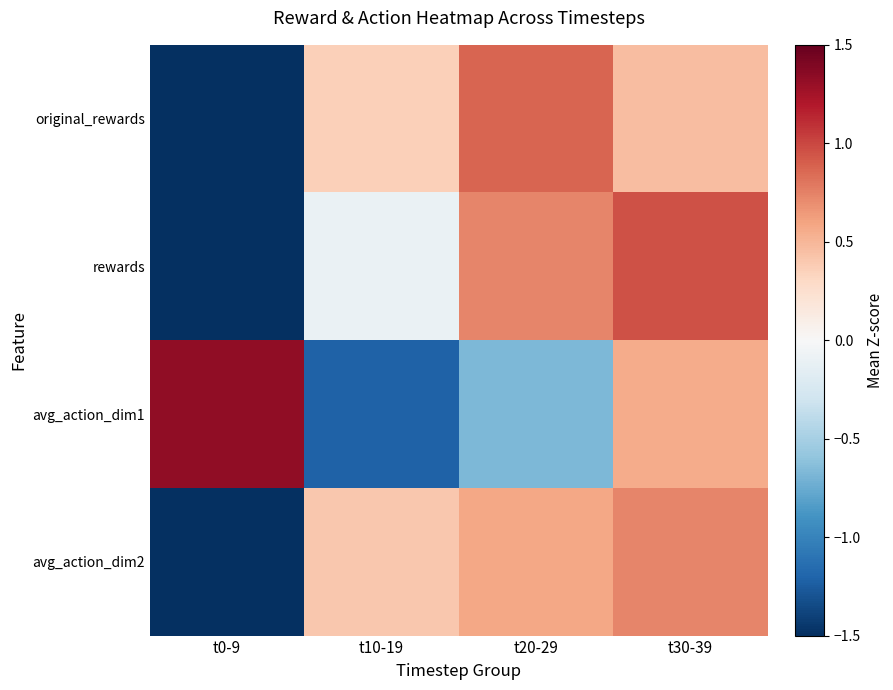

Between t0-9 and t10-19, which is larger?

t10-19